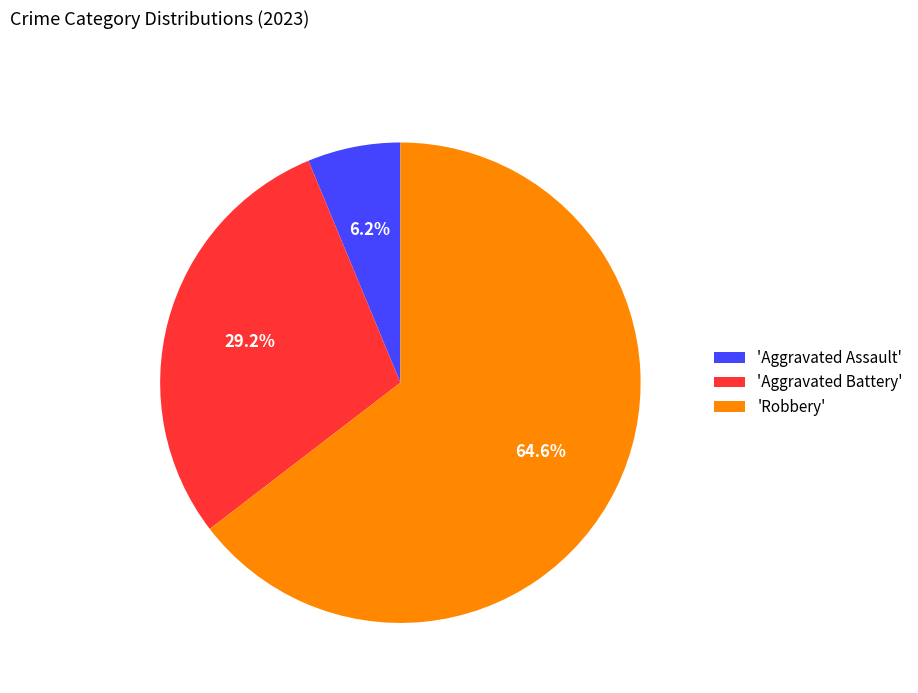

Which category has the smallest portion of the pie?

'Aggravated Assault'